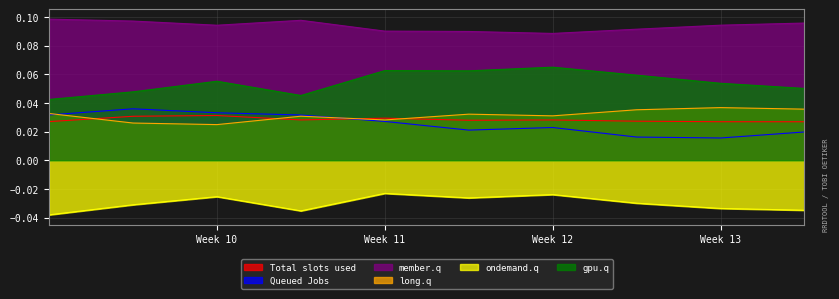

Reading left to right, transcribe all the data shown in this chart.

Total slots used: 0.0	0.0	0.0	0.0	0.0	0.0	0.0	0.0	0.0	0.0
Queued Jobs: 0.0	0.0	0.0	0.0	0.0	0.0	0.0	0.0	0.0	0.0
member.q: 0.1	0.1	0.1	0.1	0.1	0.1	0.1	0.1	0.1	0.1
long.q: 0.0	0.0	0.0	0.0	0.0	0.0	0.0	0.0	0.0	0.0
ondemand.q: -0.0	-0.0	-0.0	-0.0	-0.0	-0.0	-0.0	-0.0	-0.0	-0.0
gpu.q: 0.0	0.0	0.1	0.0	0.1	0.1	0.1	0.1	0.1	0.1